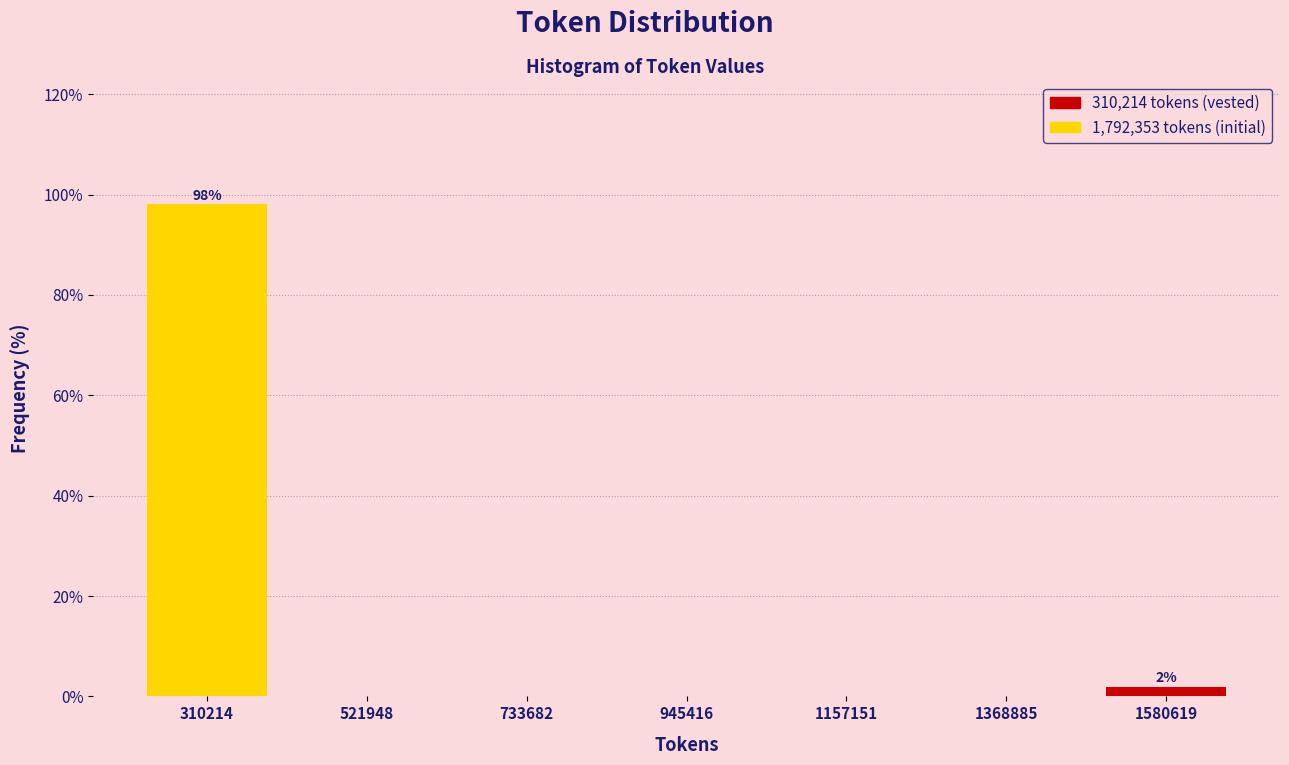

Reading left to right, transcribe all the data shown in this chart.

310214=98.1	521948=0.0	733682=0.0	945416=0.0	1157151=0.0	1368885=0.0	1580619=1.9